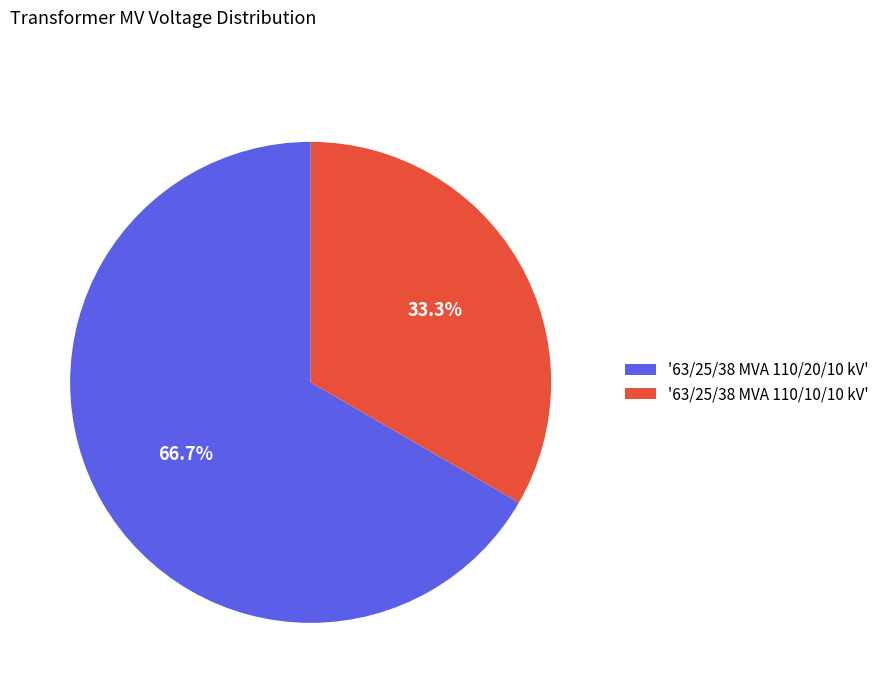

To the nearest percent, what is the difference between the largest and smallest slice percentages?

33%